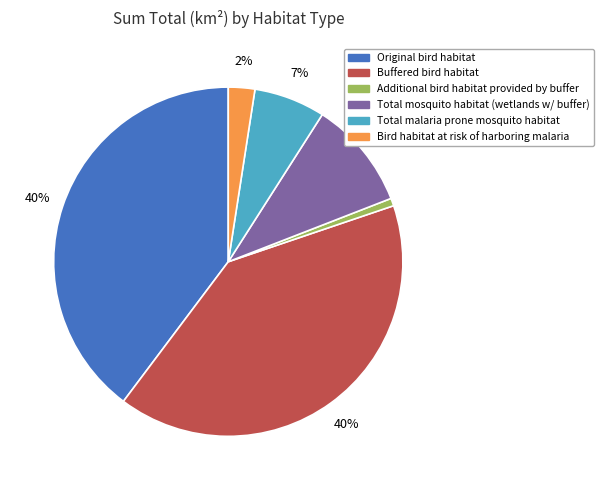

Count the number of slices in the pie.

6